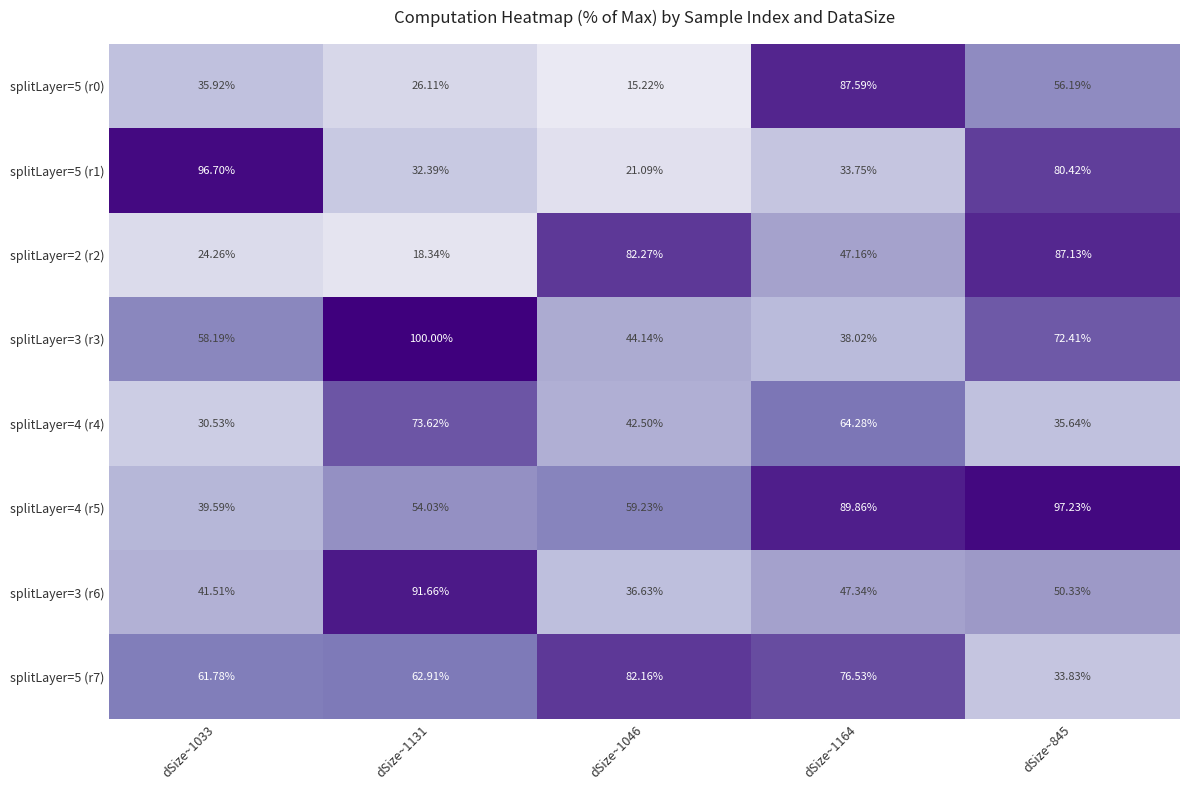

Between dSize~1131 and dSize~1046, which series saw the biggest shift?

splitLayer=2 (r2)